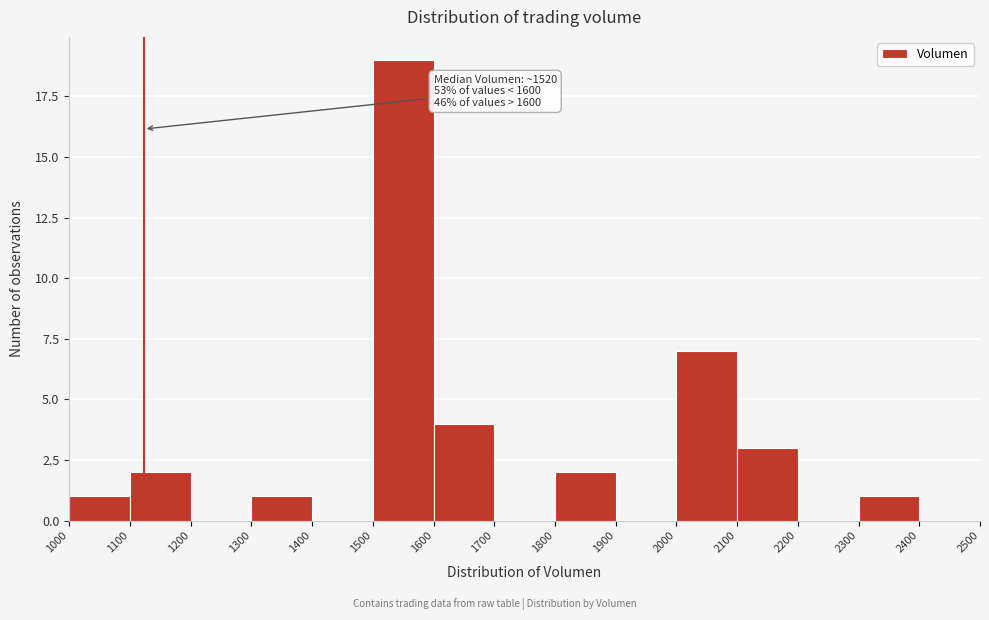

Which range on the x-axis has the tallest bar?

1500 to 1600